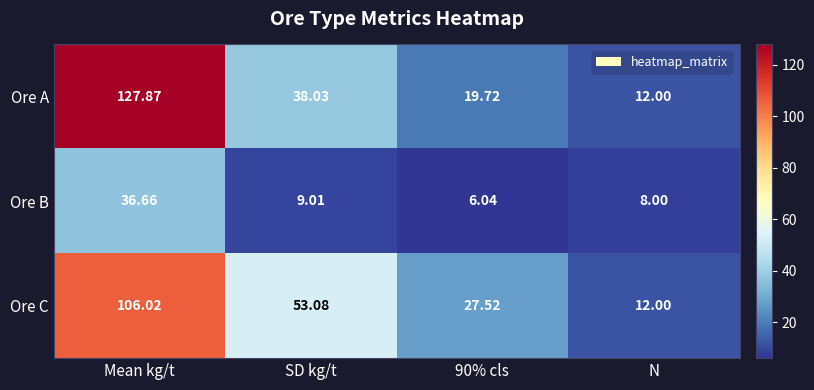

Which series has the largest range (max minus min)?

Ore A